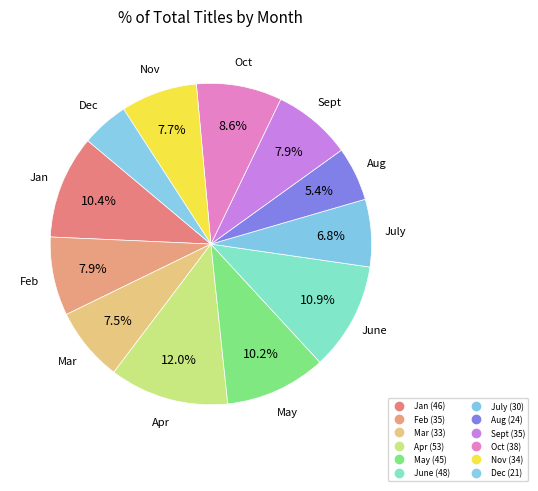

The Aug slice represents 17% of the pie. True or false?

False